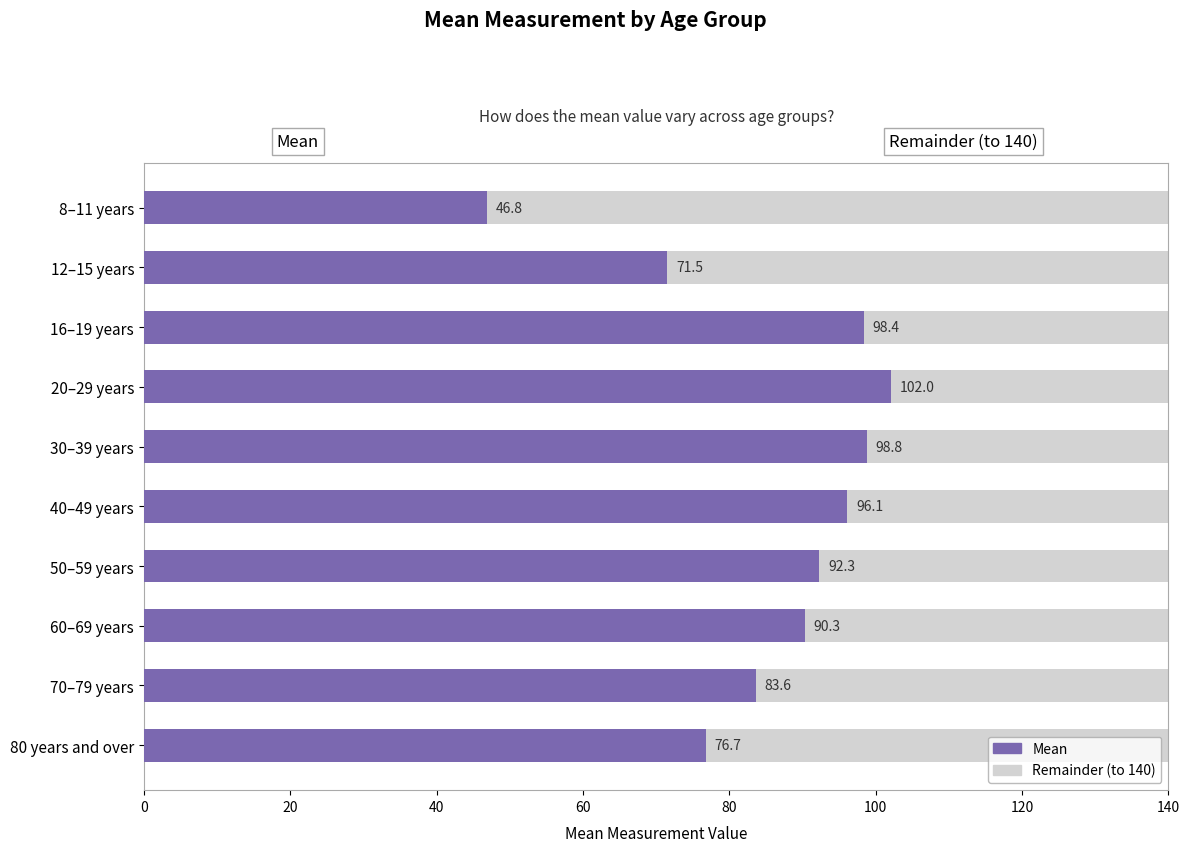

What is the total value across all series at 70–79 years?

140.0